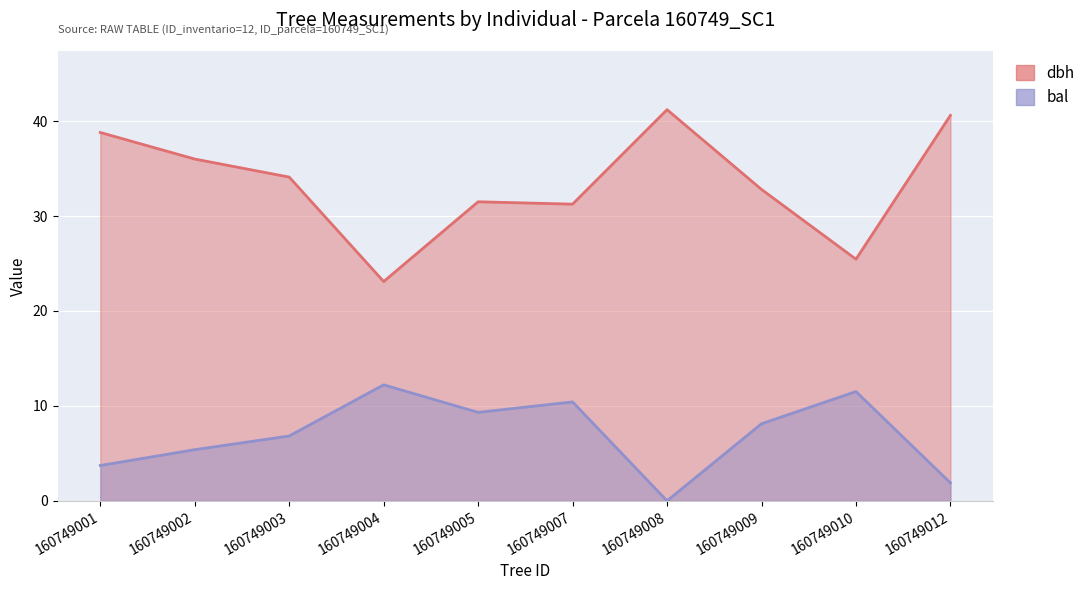

Which series has the widest spread of values?

dbh